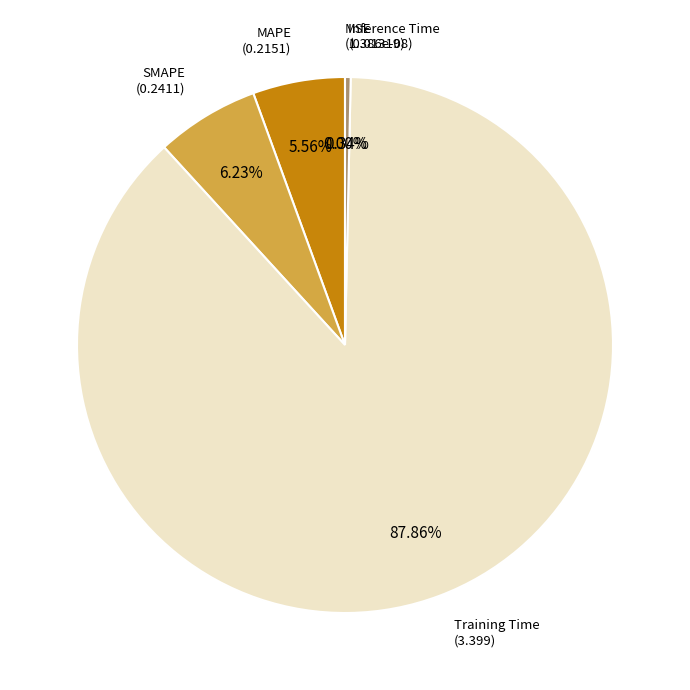

Is the sum of MAPE and Inference Time greater than half?

No